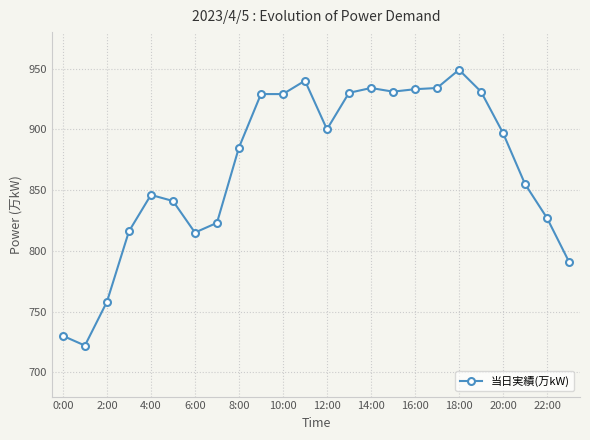

What is the value of the 15th point from the left?

934